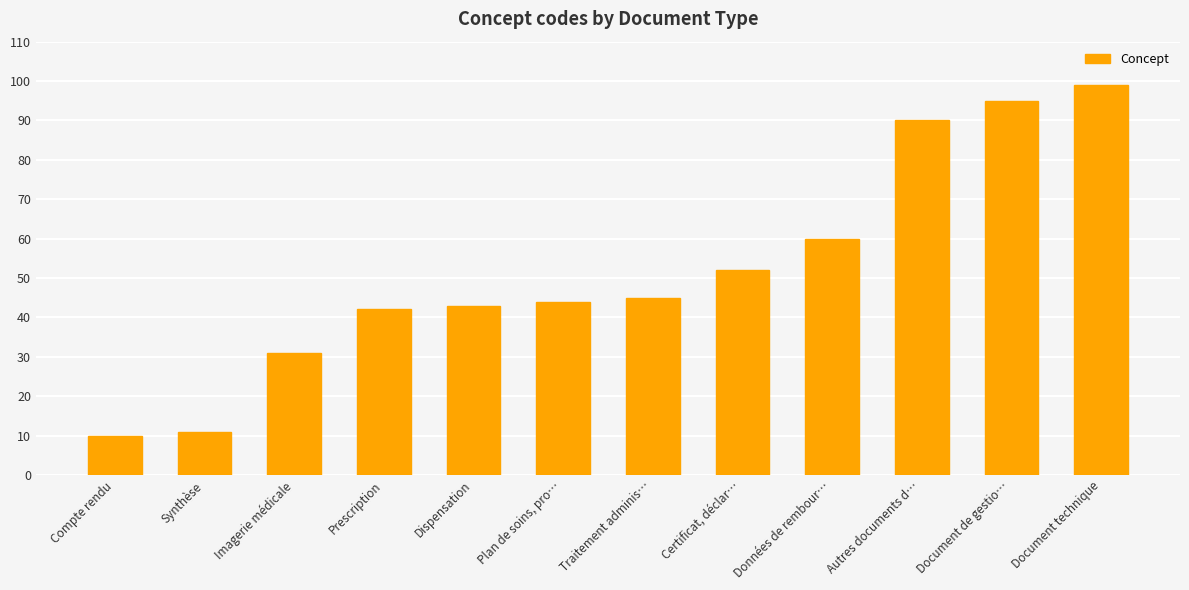

Does the chart contain stacked bars?

No